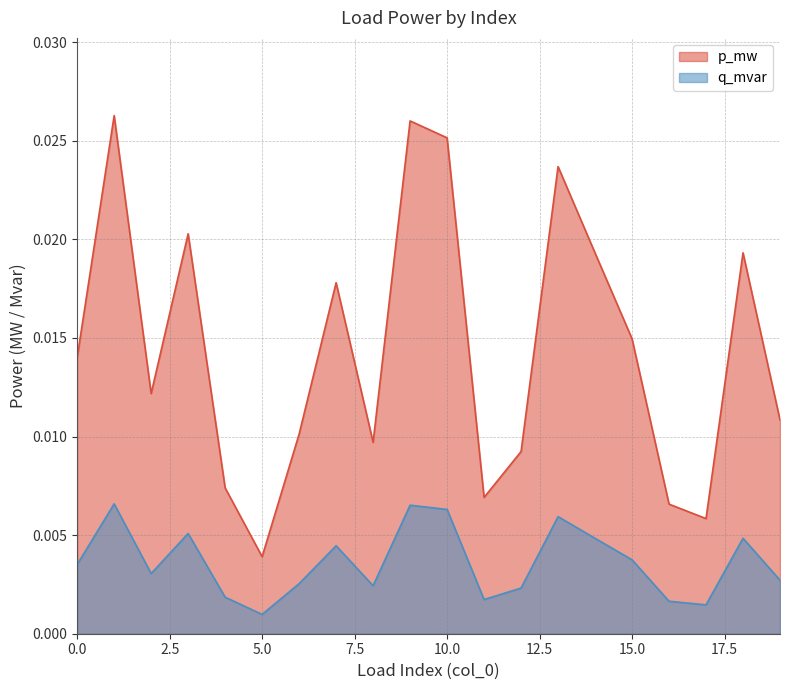

At which label does p_mw reach its minimum?

5.0